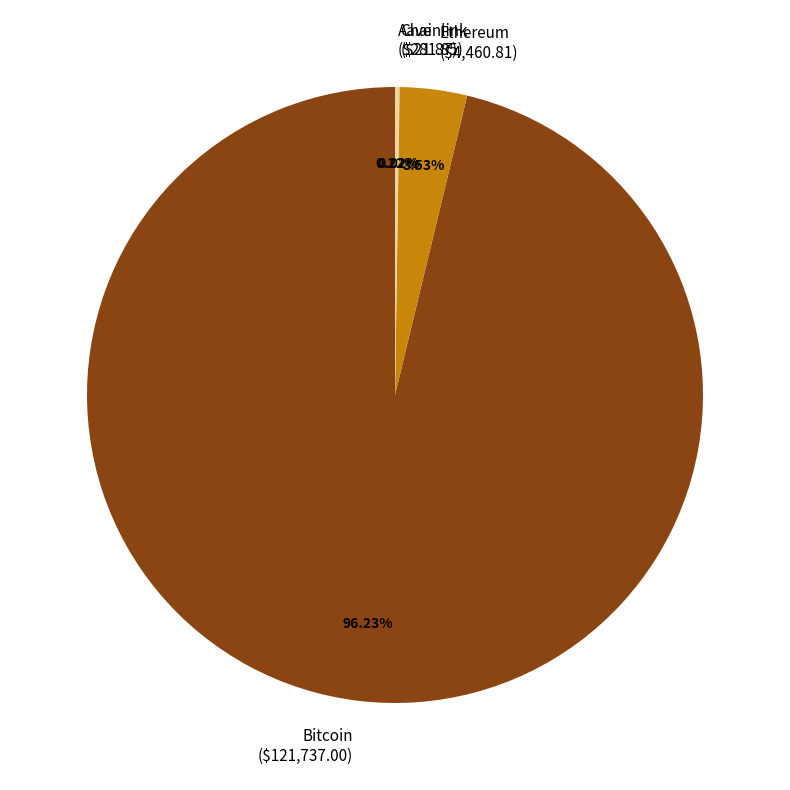

Is it true that Bitcoin is 96% of the pie?

True